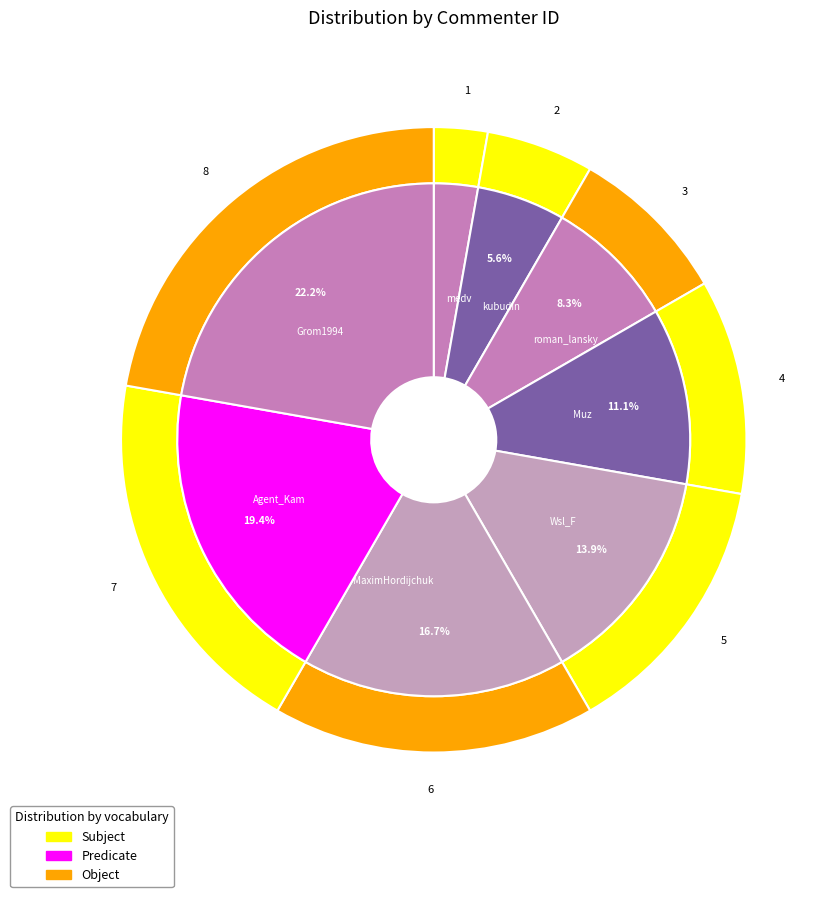

Is it true that kubudin is 6% of the pie?

True